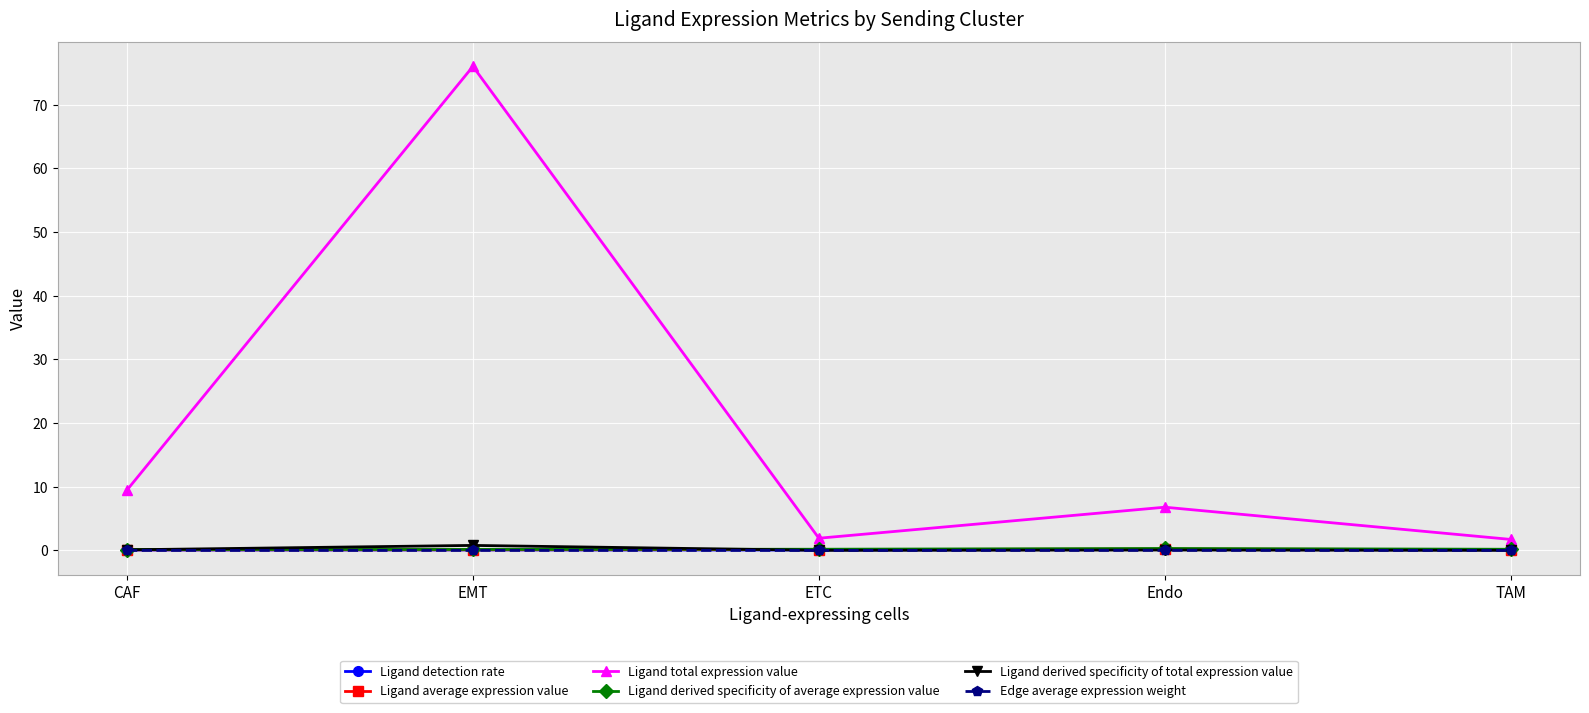

The Ligand average expression value series shows 0.2 at Endo. True or false?

True